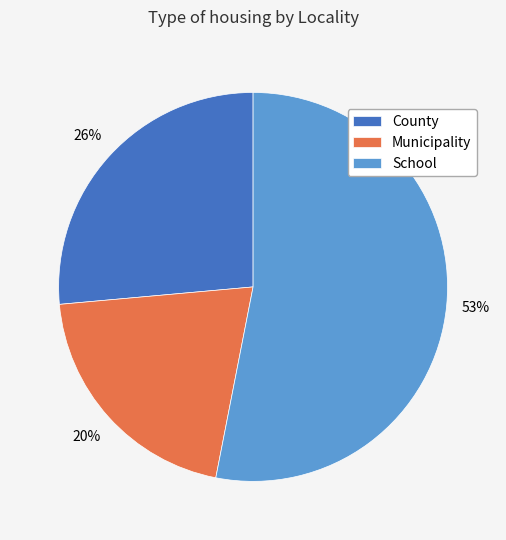

Which slice is the smallest?

Municipality